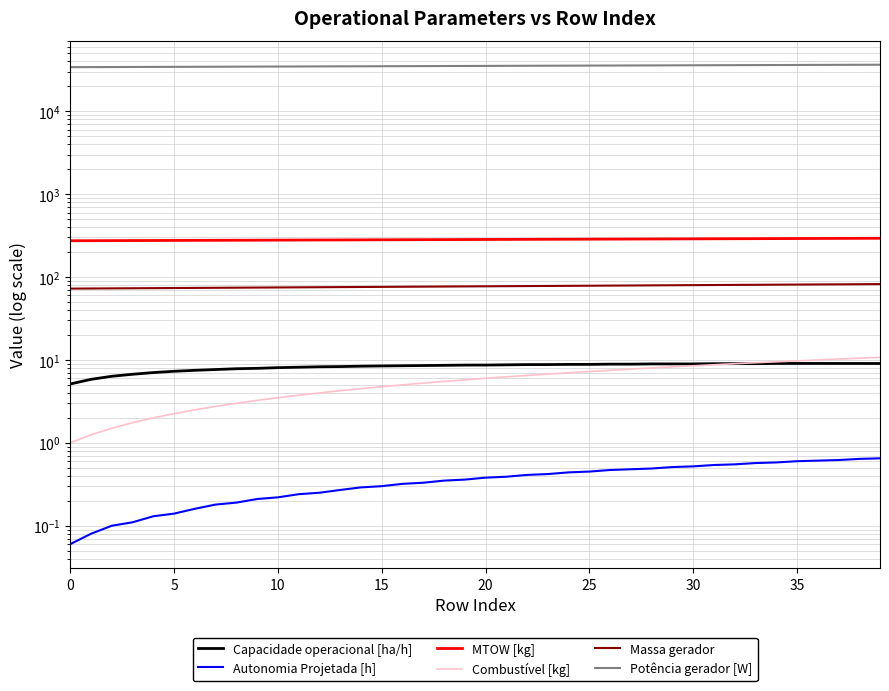

True or false: Capacidade operacional [ha/h] has more than 2 points higher than both neighbors.

True